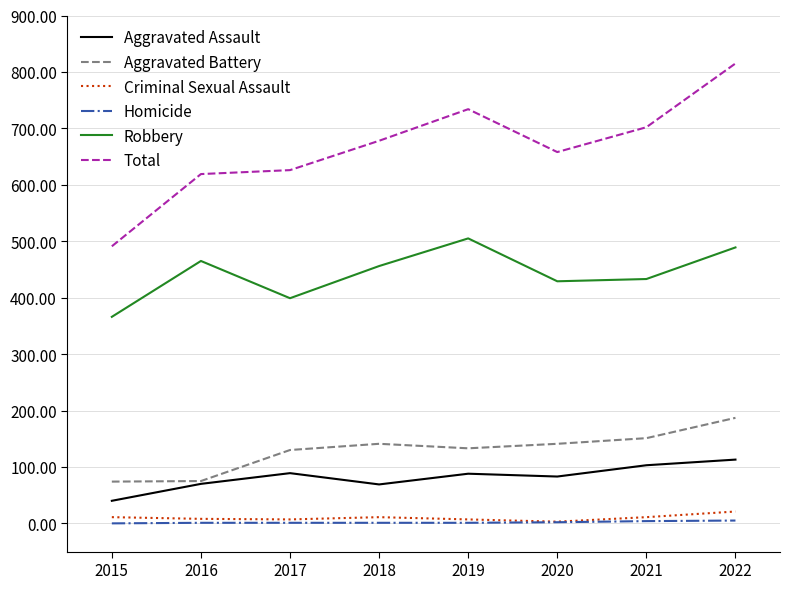

True or false: Homicide and Aggravated Assault cross at least once.

False